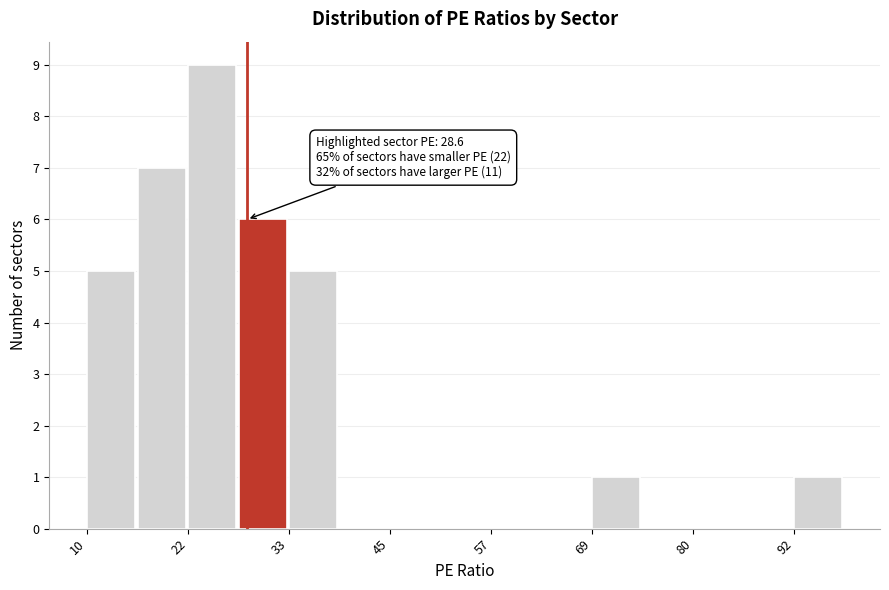

Read against the x-axis, roughly where is the centre of the tallest bar?

24